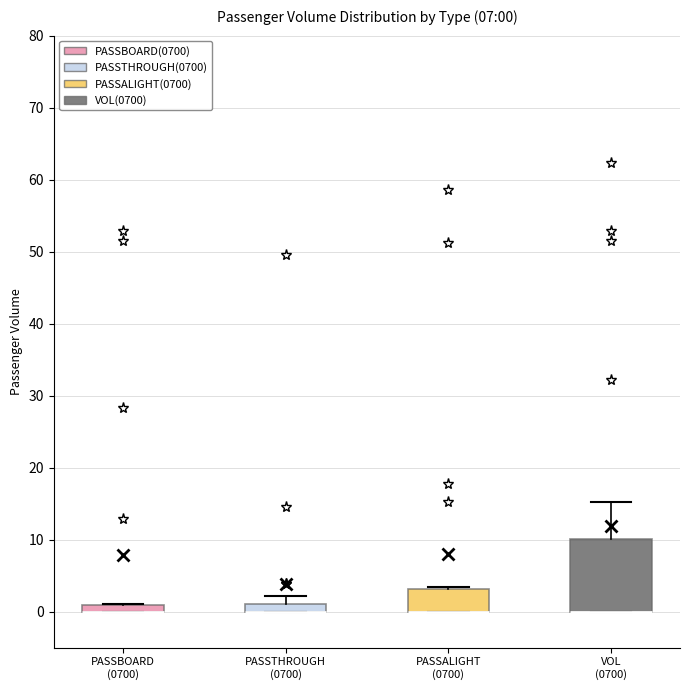

Which box is the tallest, from its lower edge to its upper edge?

VOL (0700)